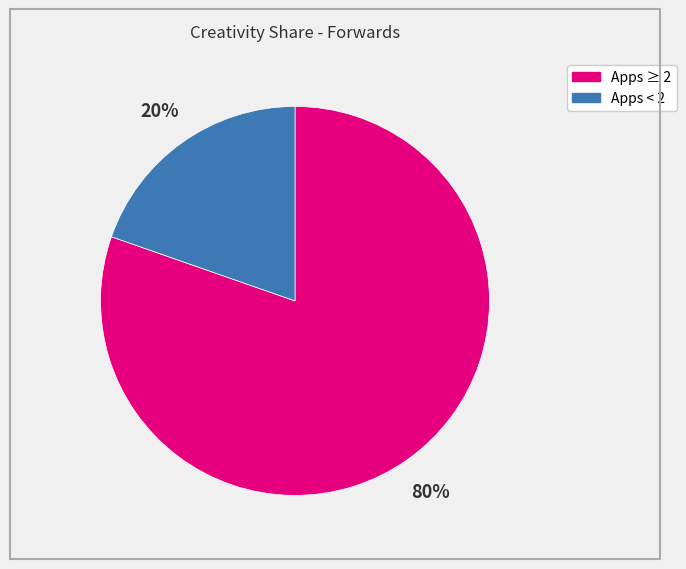

To the nearest percent, what is the combined percentage of Apps ≥ 2 and Apps < 2?

100%